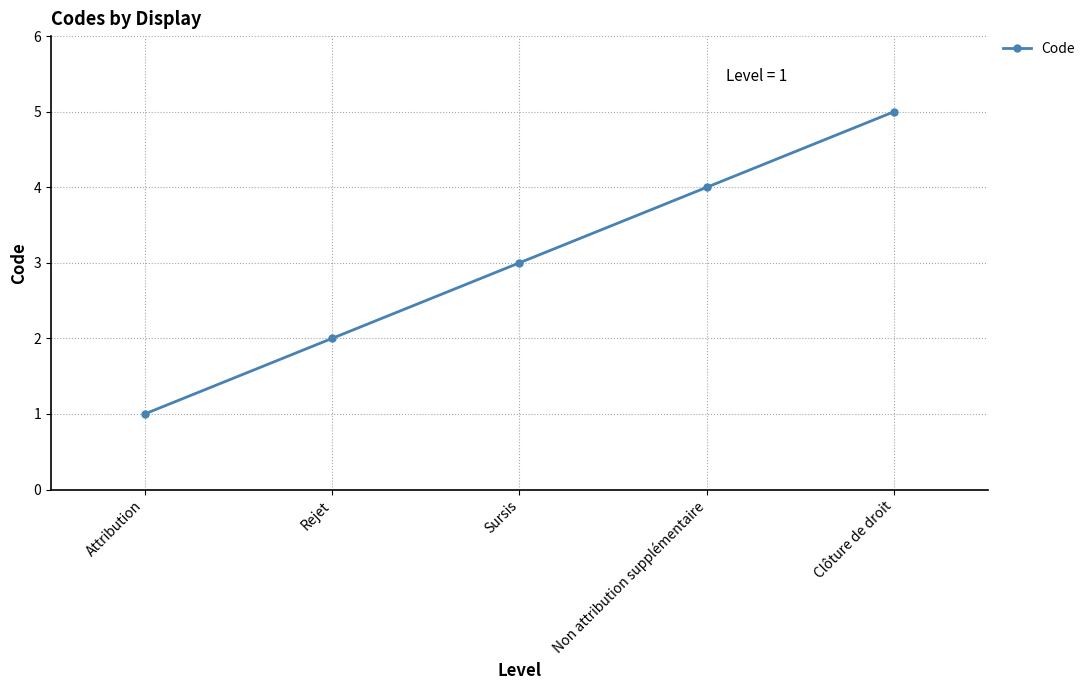

List the labels in order of value, largest first.

Clôture de droit, Non attribution supplémentaire, Sursis, Rejet, Attribution